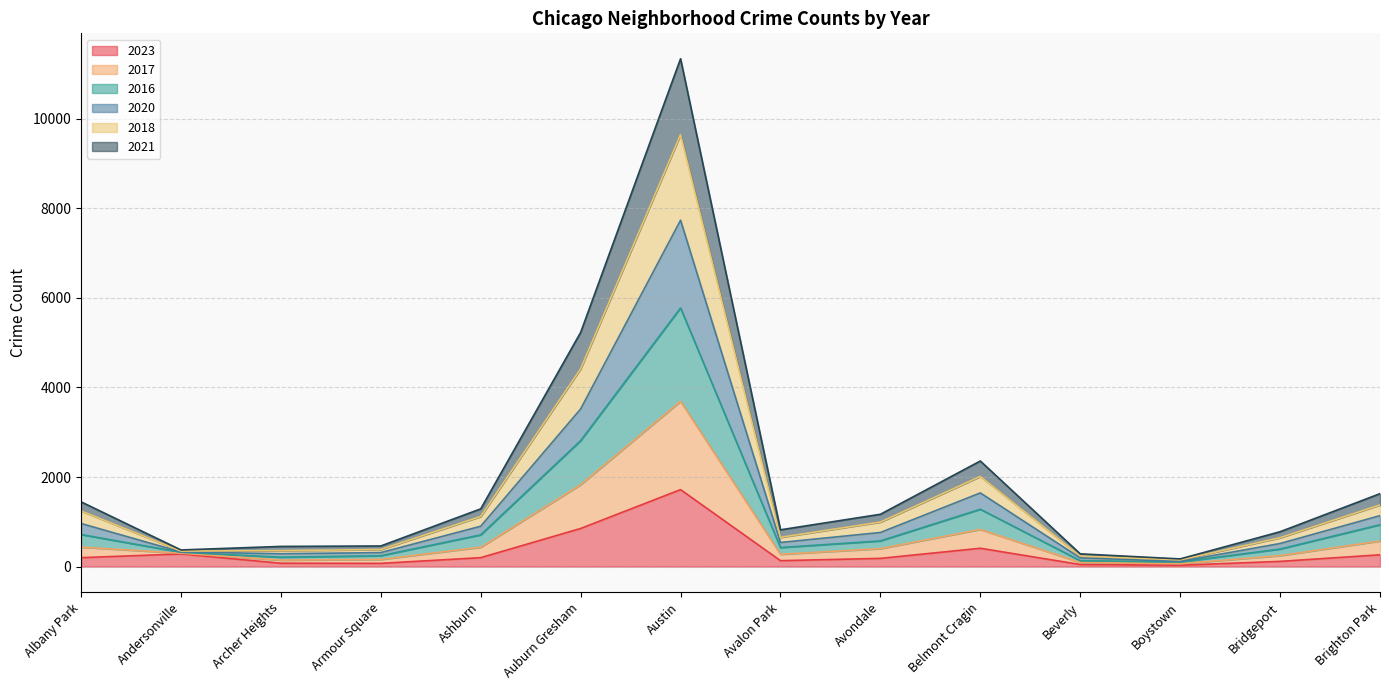

Which series changed the most between Avalon Park and Avondale?

2017